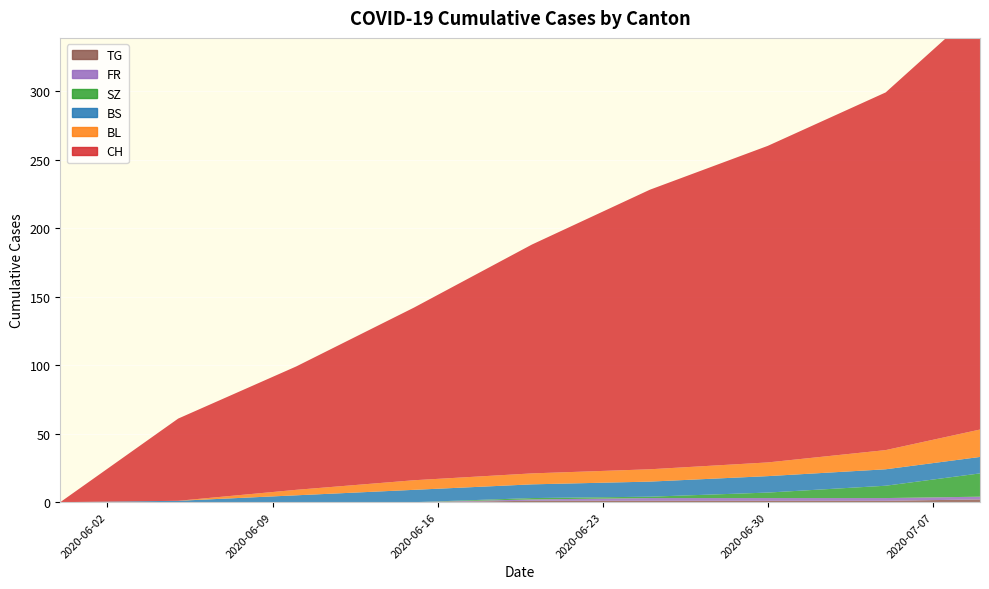

Reading right to left, extract all data points from this chart.

CH: 8=308	7=261	6=231	5=204	4=167	3=126	2=90	1=60	0=0
BL: 8=20	7=14	6=10	5=9	4=8	3=7	2=4	1=0	0=0
BS: 8=12	7=12	6=12	5=11	4=10	3=9	2=5	1=1	0=0
SZ: 8=17	7=9	6=4	5=1	4=1	3=0	2=0	1=0	0=0
FR: 8=2	7=2	6=2	5=2	4=1	3=0	2=0	1=0	0=0
TG: 8=2	7=1	6=1	5=1	4=1	3=0	2=0	1=0	0=0